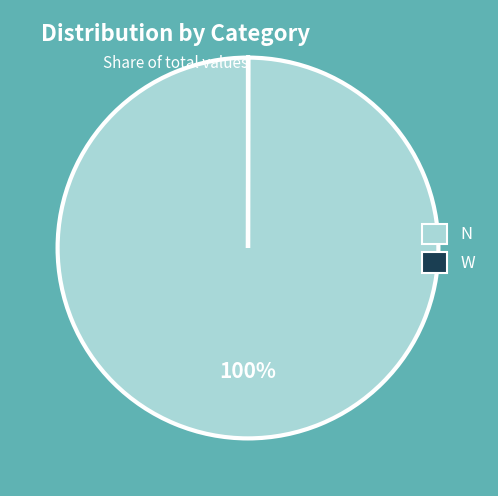

To the nearest percent, what percentage of the pie is N?

100%